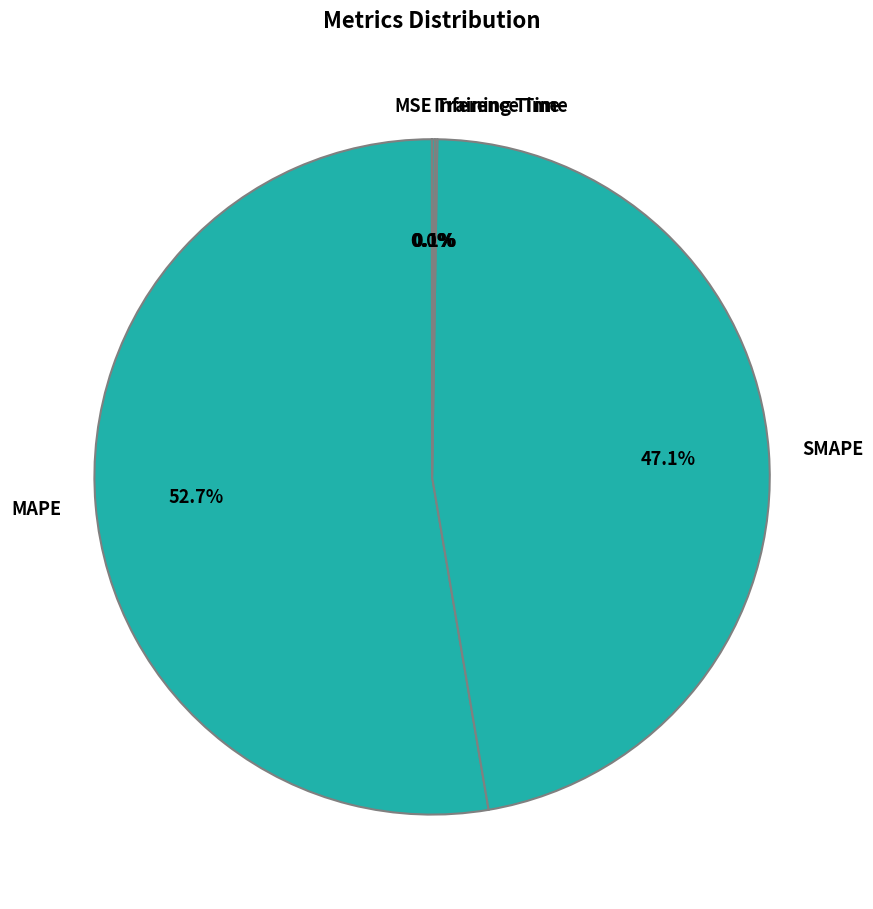

Does any single category account for the majority?

Yes